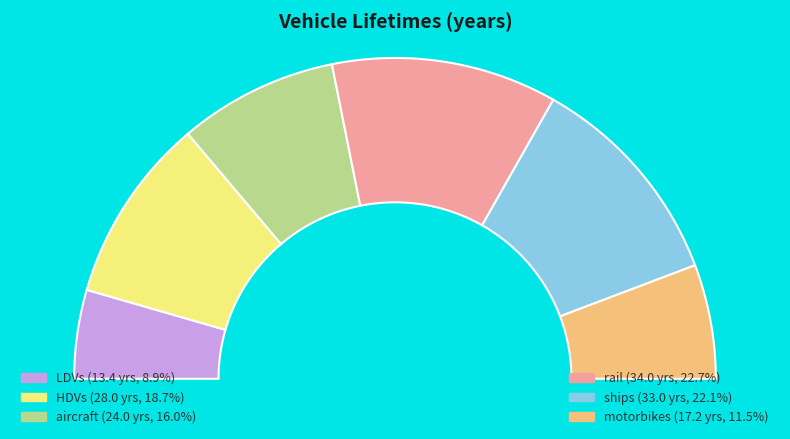

What percentage do HDVs and motorbikes together represent?

30.2%